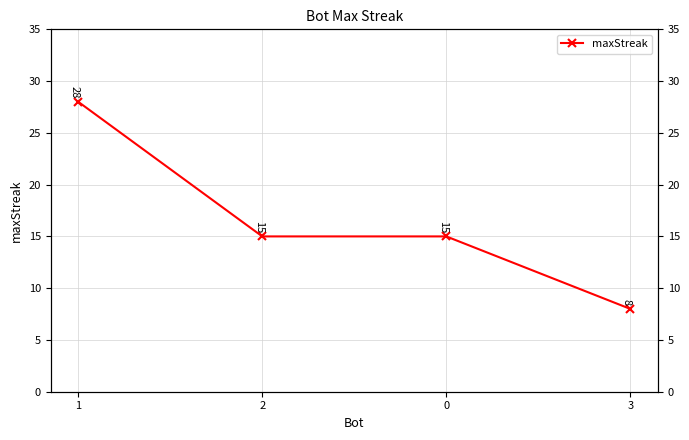

How many values are below 15?

1